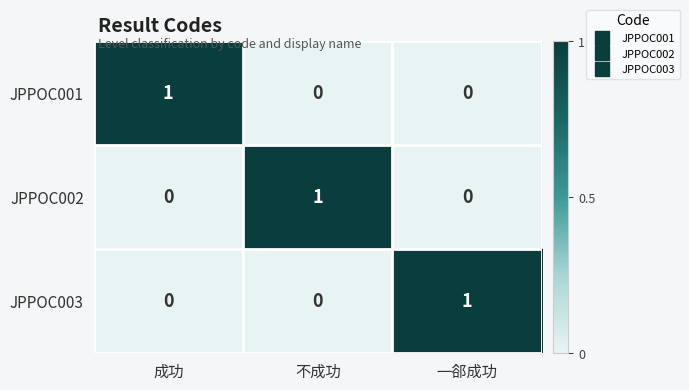

Count the number of categories in the chart.

3